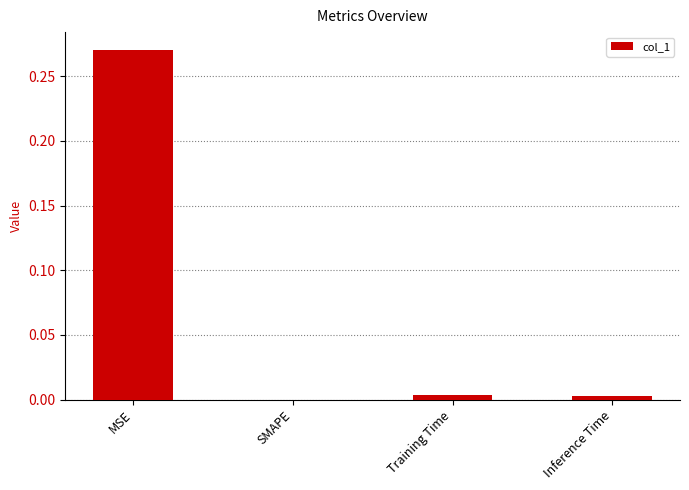

Which has a higher value, Training Time or MSE?

MSE